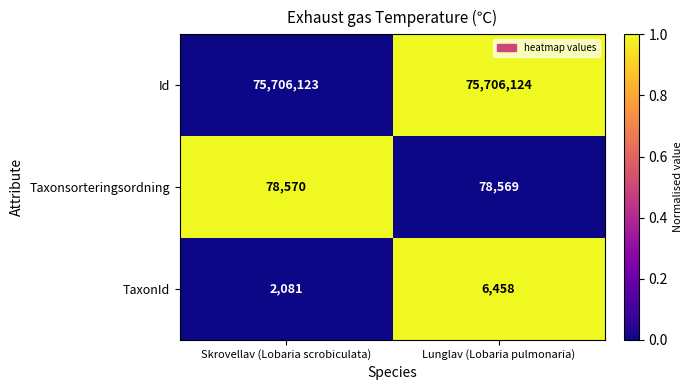

At which category does the chart reach its peak across all series?

Lunglav (Lobaria pulmonaria)